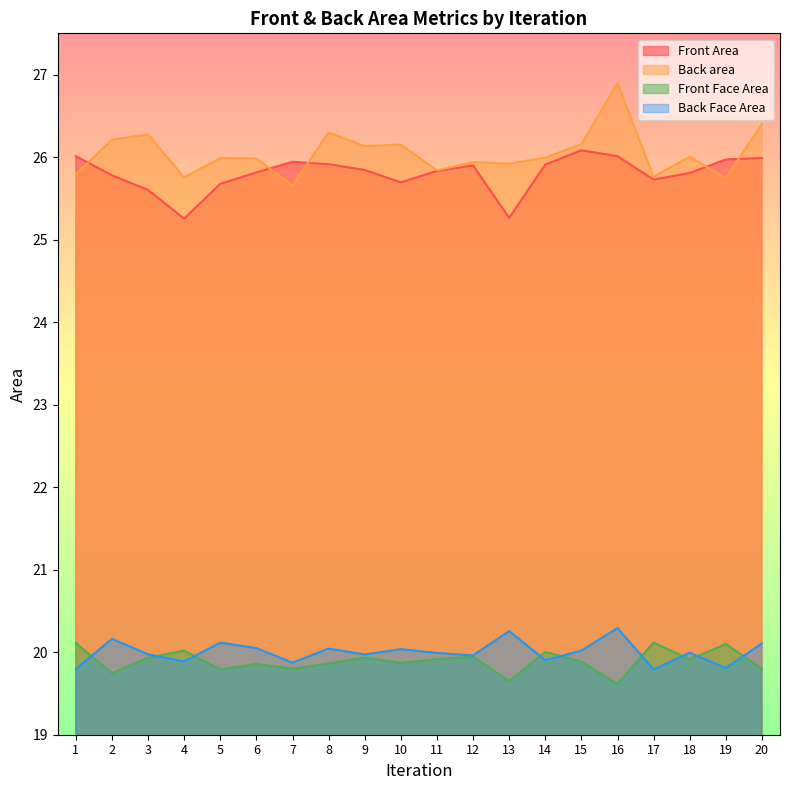

True or false: Back Face Area has more than 1 points higher than both neighbors.

True